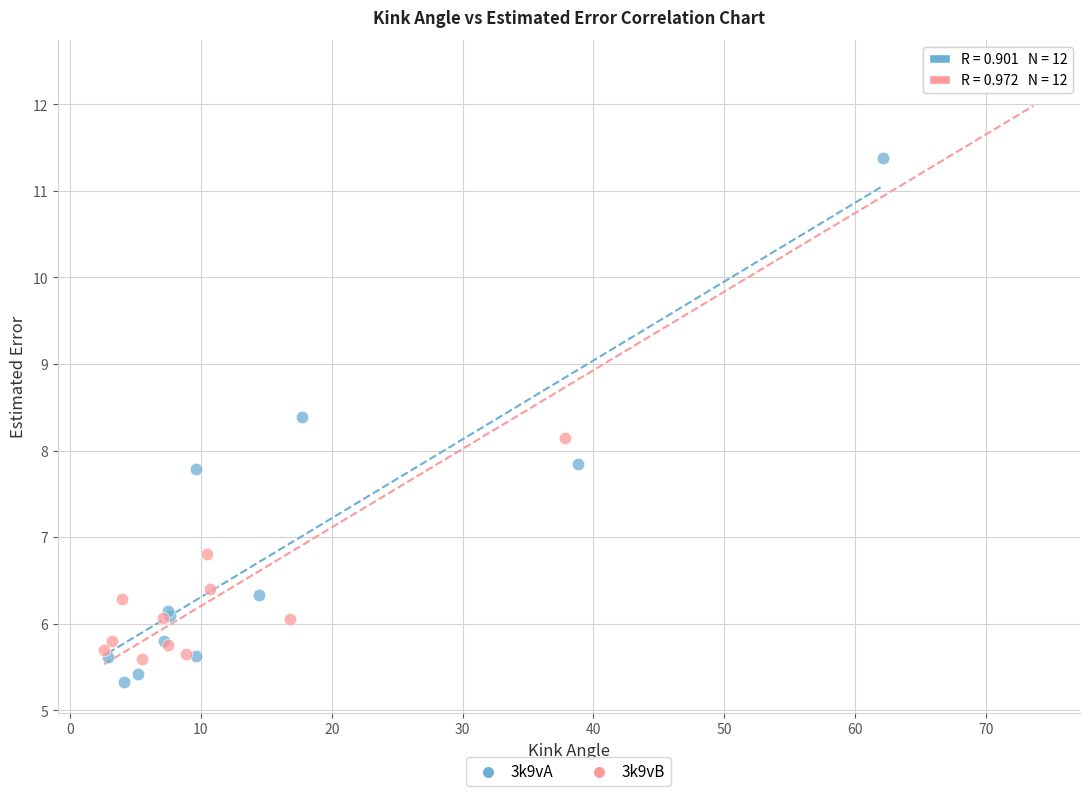

What are all the series names shown in the legend?

3k9vA, 3k9vB